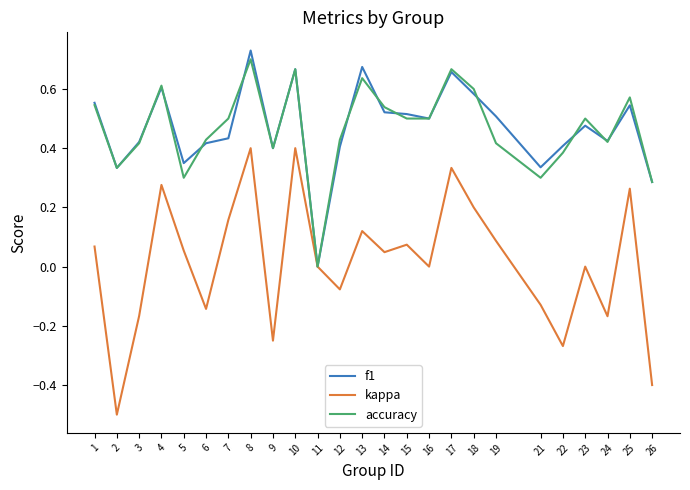

Which category has the lowest value in the accuracy series?

11